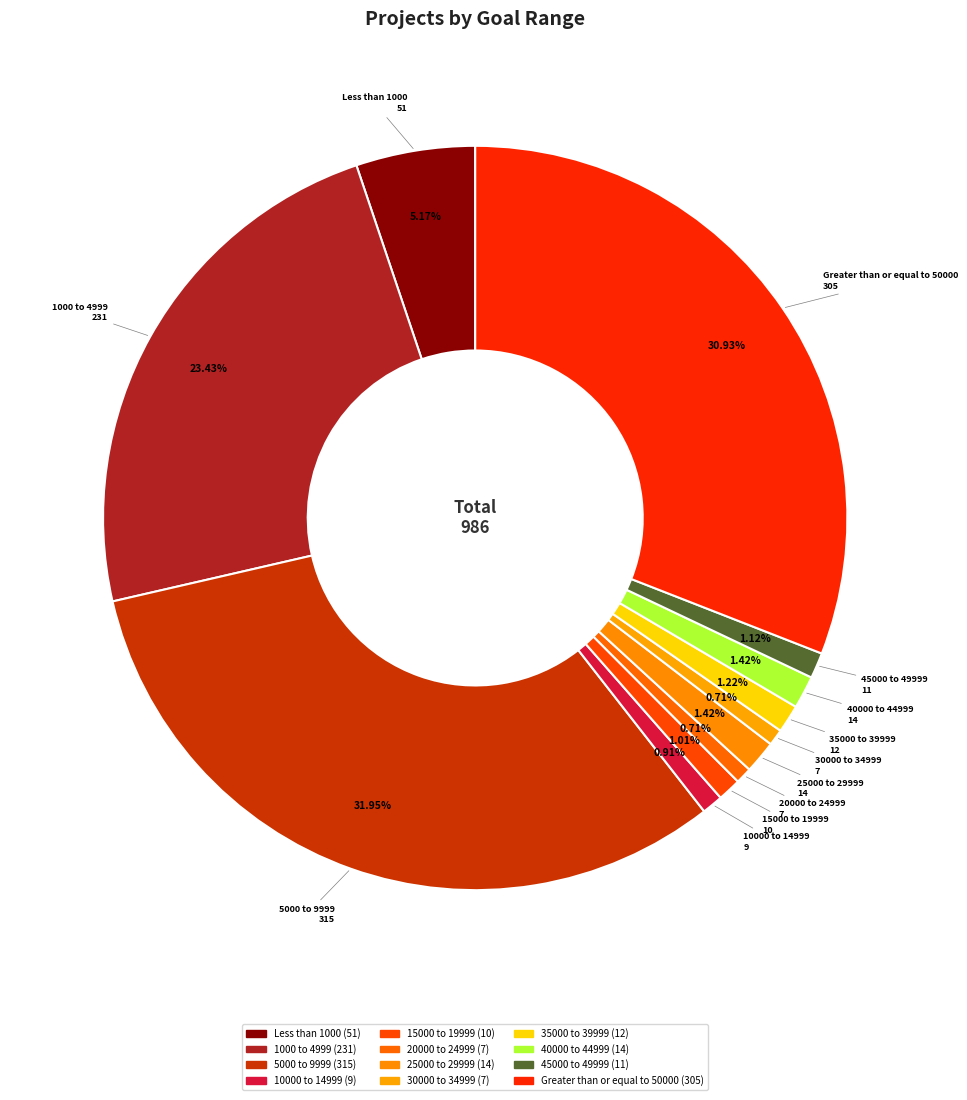

How many slices are in this pie chart?

12